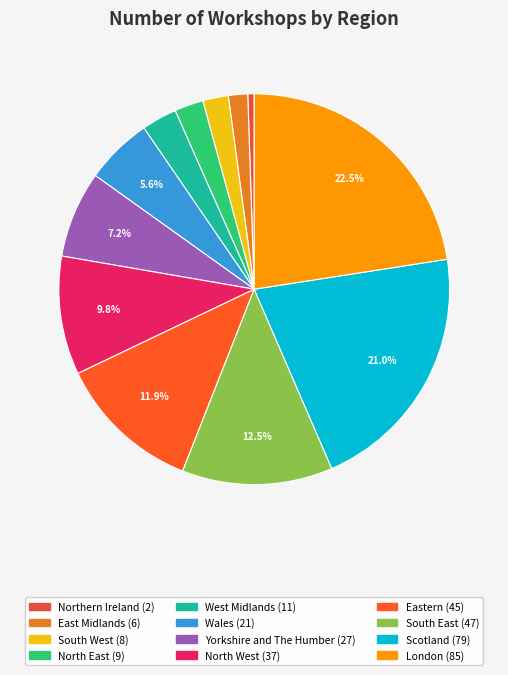

To the nearest percent, what is the combined percentage of Scotland and West Midlands?

24%